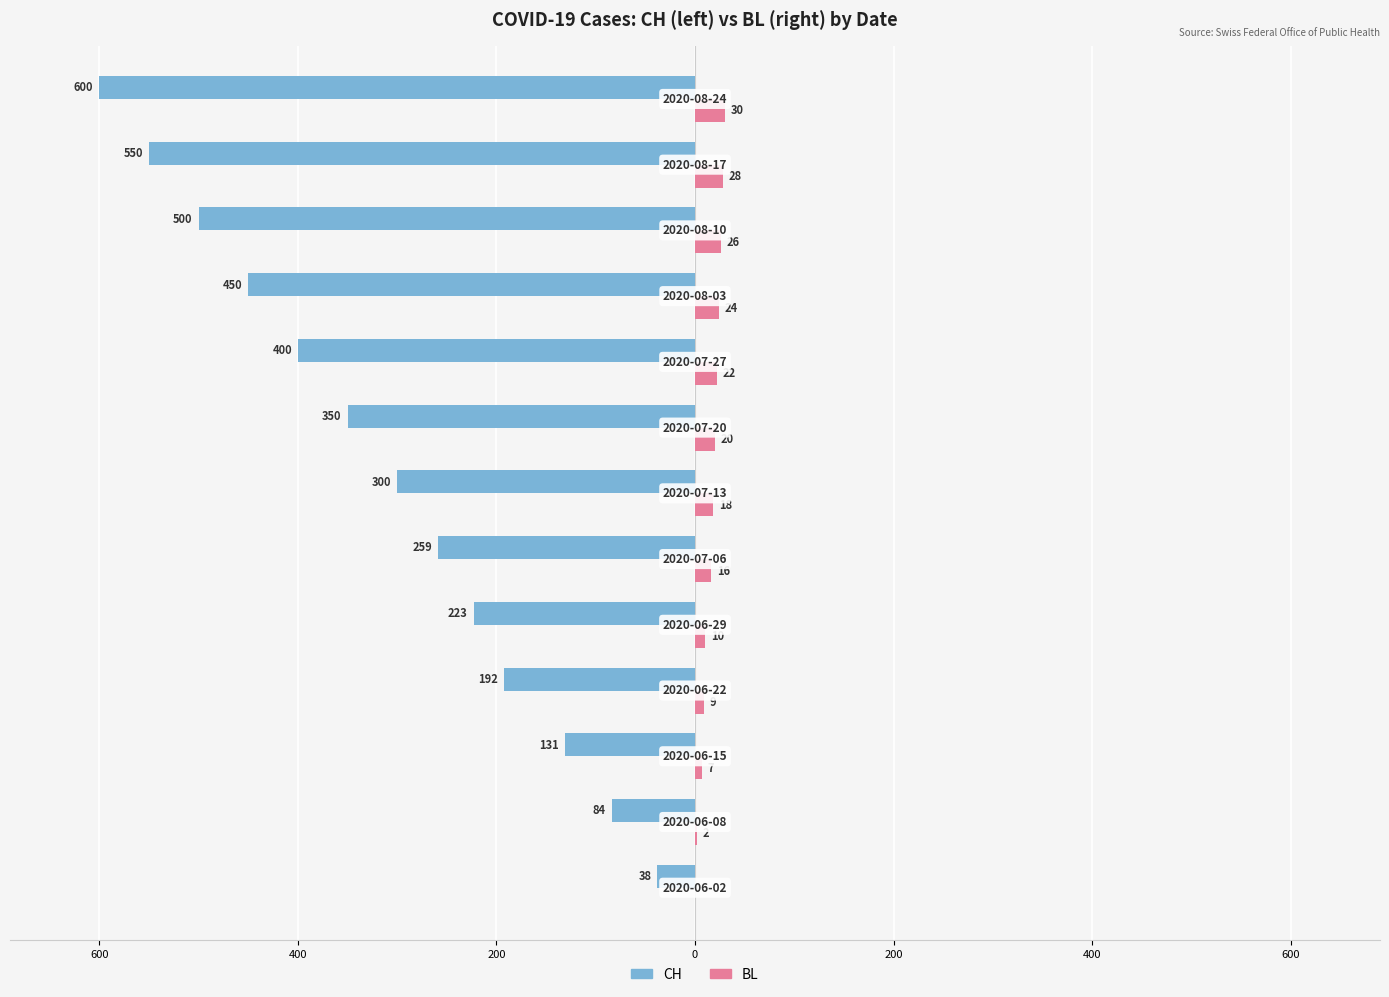

What are all the series names shown in the legend?

CH, BL